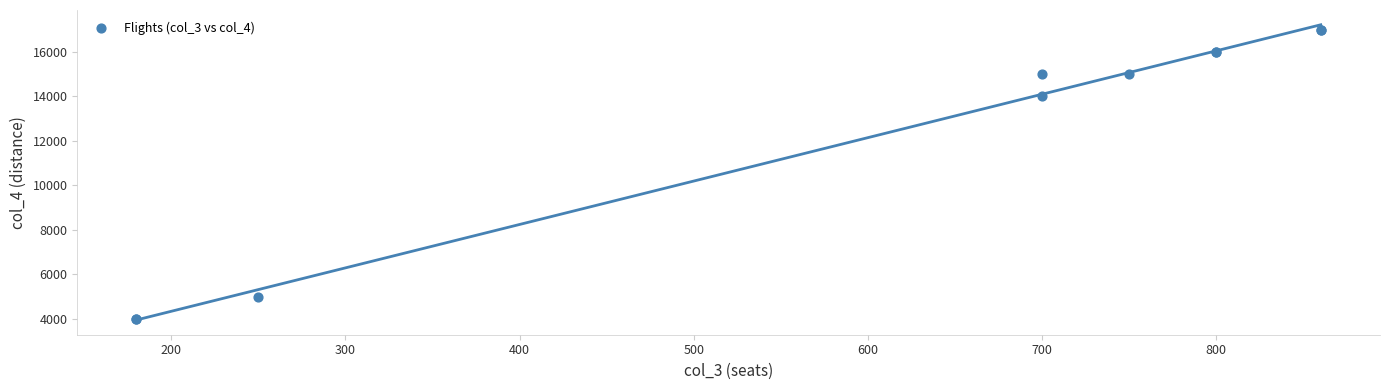

What Y value in the scatter plot is closest to 10500?

14000